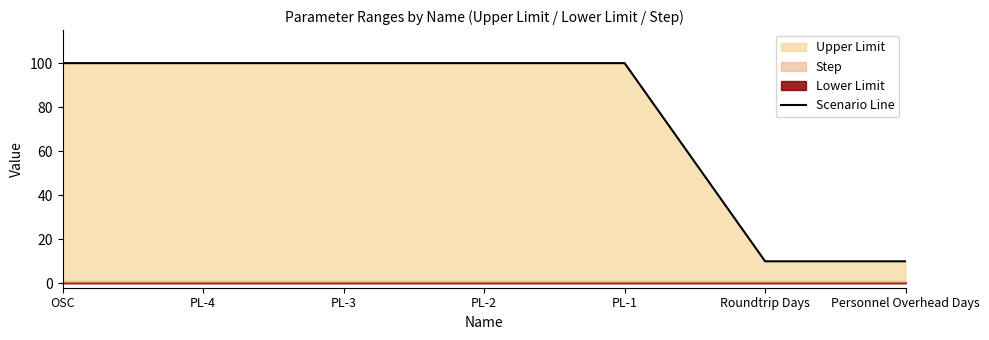

What is the ratio of the value at PL-1 to the value at PL-2?

1.0